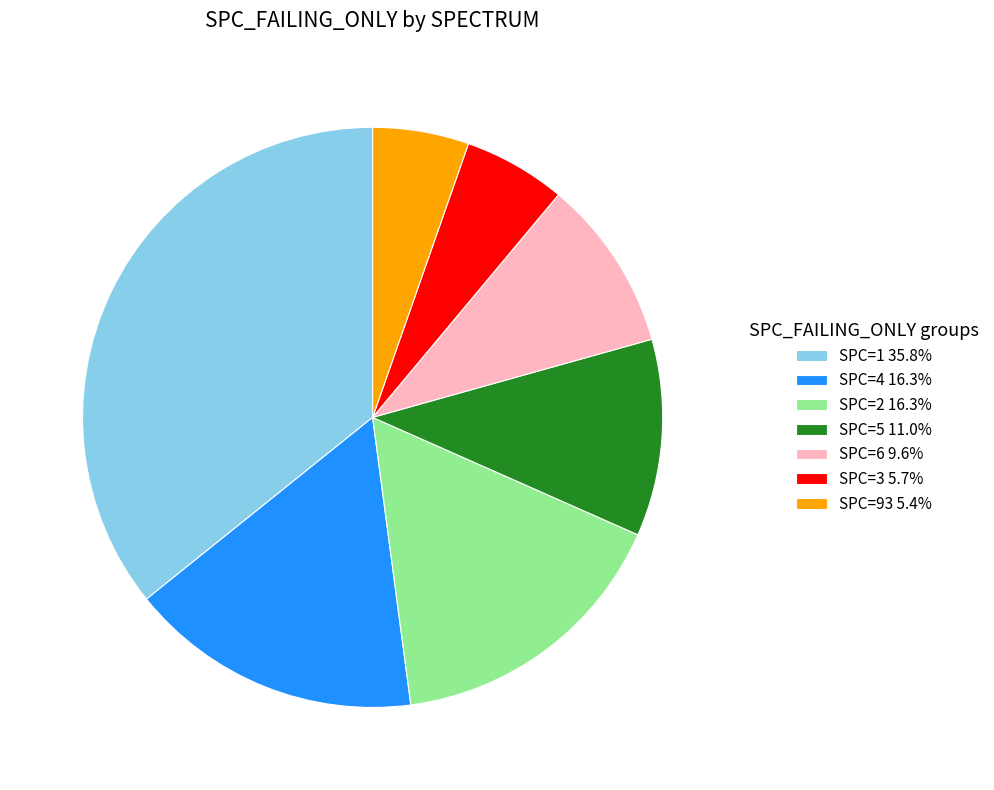

What is the ratio of the value at SPC=4 16.3% to the value at SPC=3 5.7%?

2.9